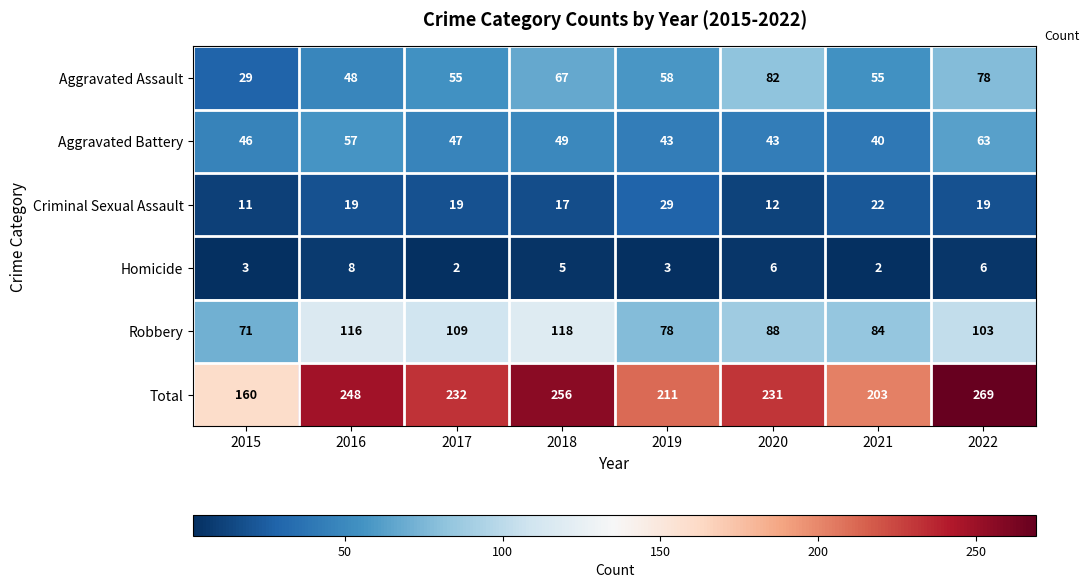

True or false: Robbery has a value of 103 at 2022.

True